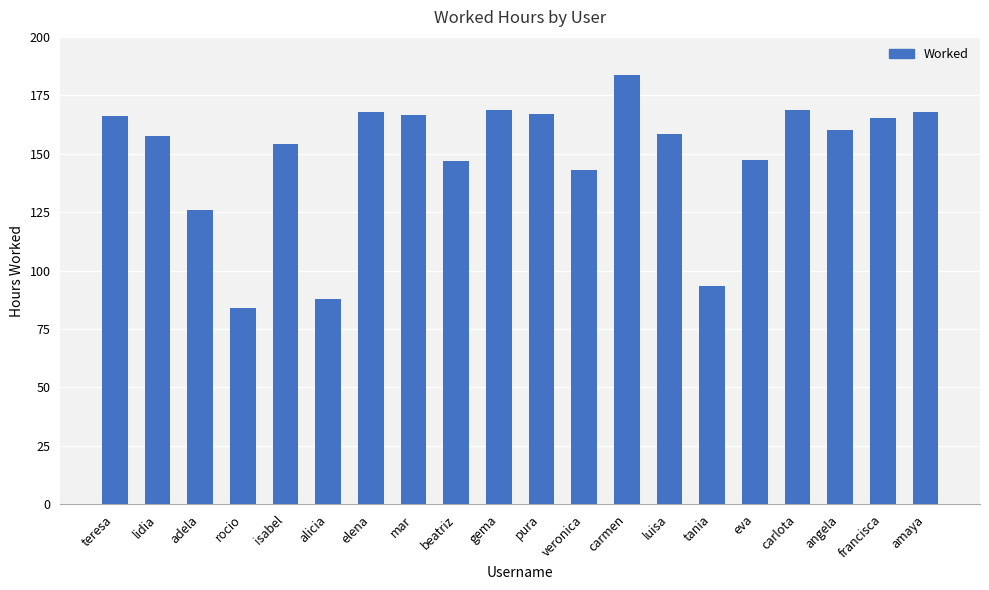

What is the difference between the values at lidia and veronica?

14.5